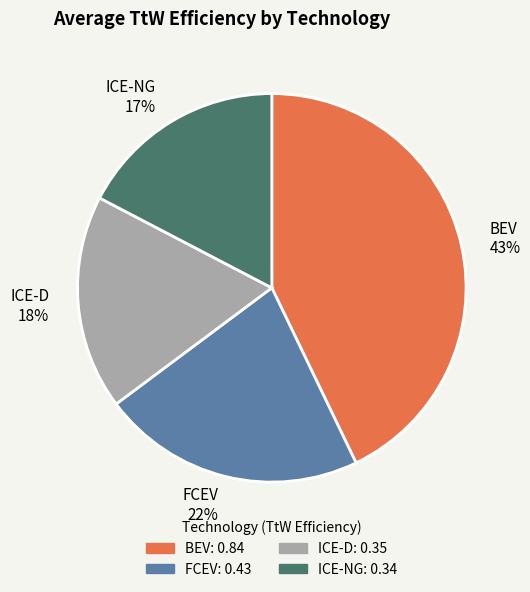

Do ICE-NG and FCEV together represent more than half of the pie?

No